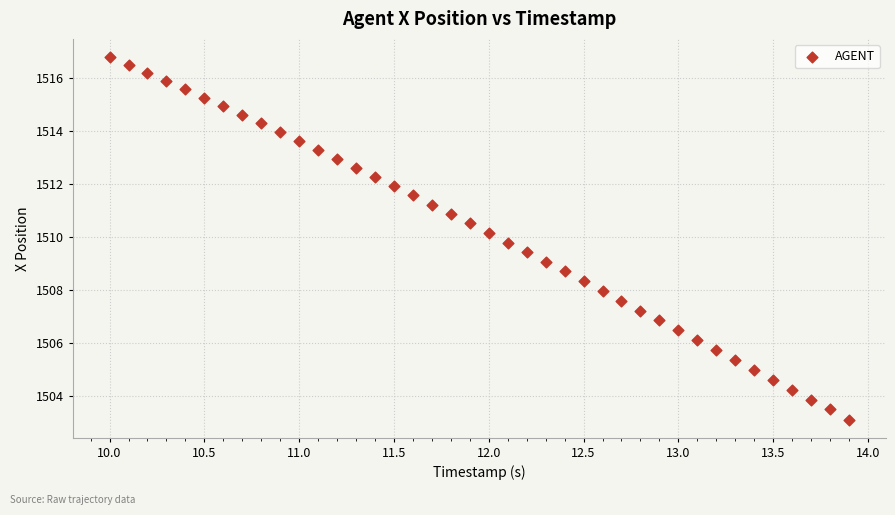

What is the range of Y values (max minus min)?

13.7